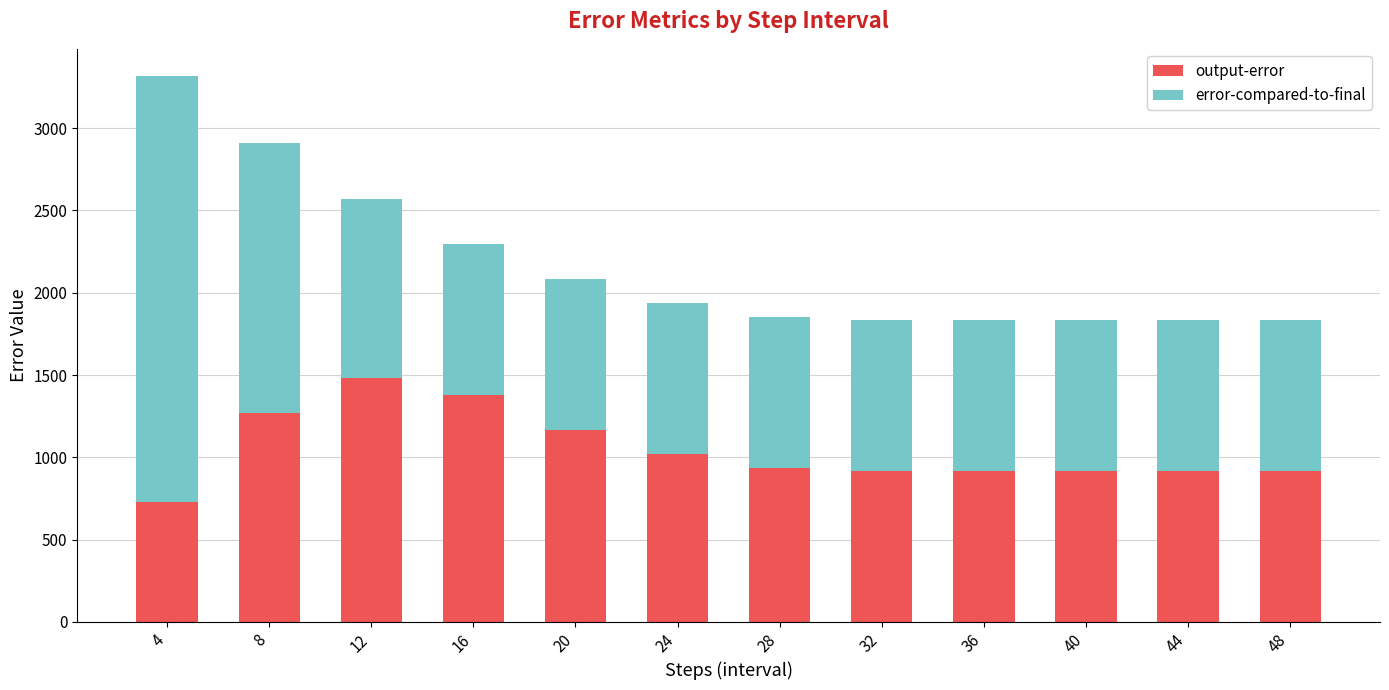

The value of output-error at 44 is 916. True or false?

True